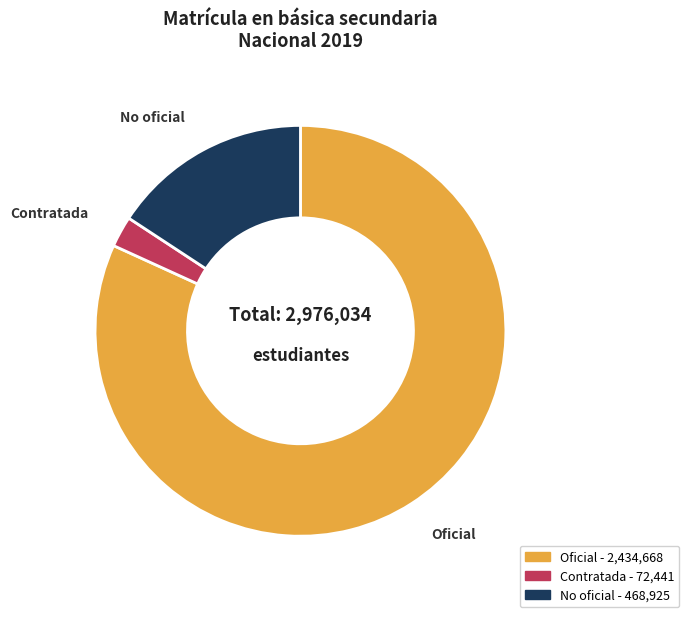

How many segments does this pie chart have?

3